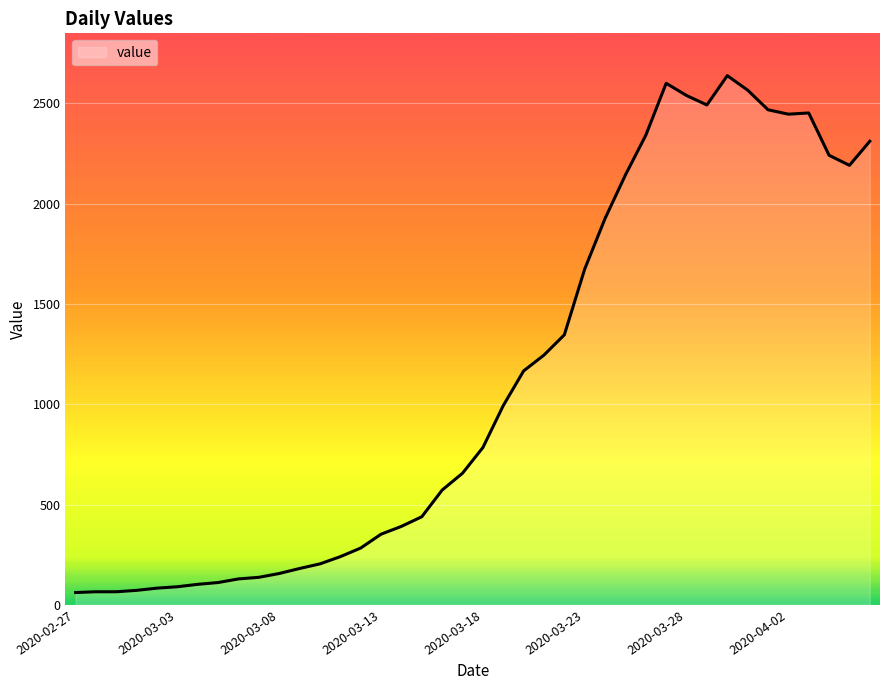

What is the minimum value shown in the chart?

61